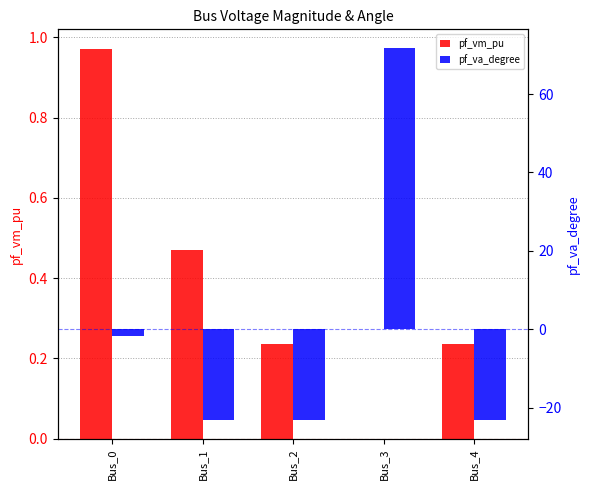

Rank the categories by pf_vm_pu value from highest to lowest.

Bus_0, Bus_1, Bus_4, Bus_2, Bus_3